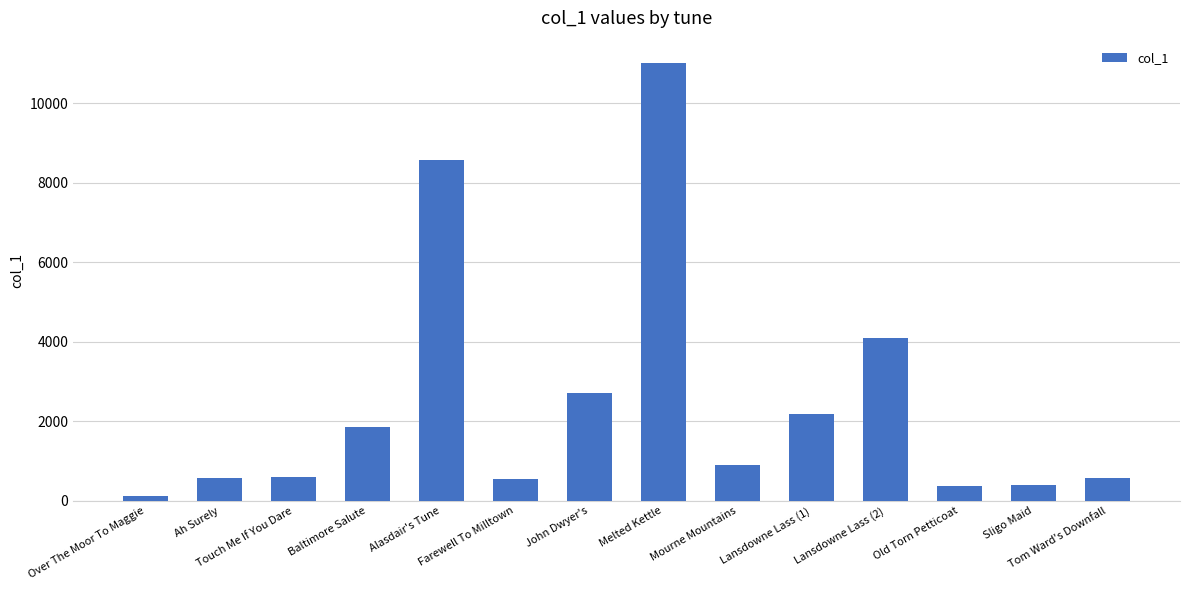

What is the change in value from Touch Me If You Dare to Farewell To Milltown?

-57